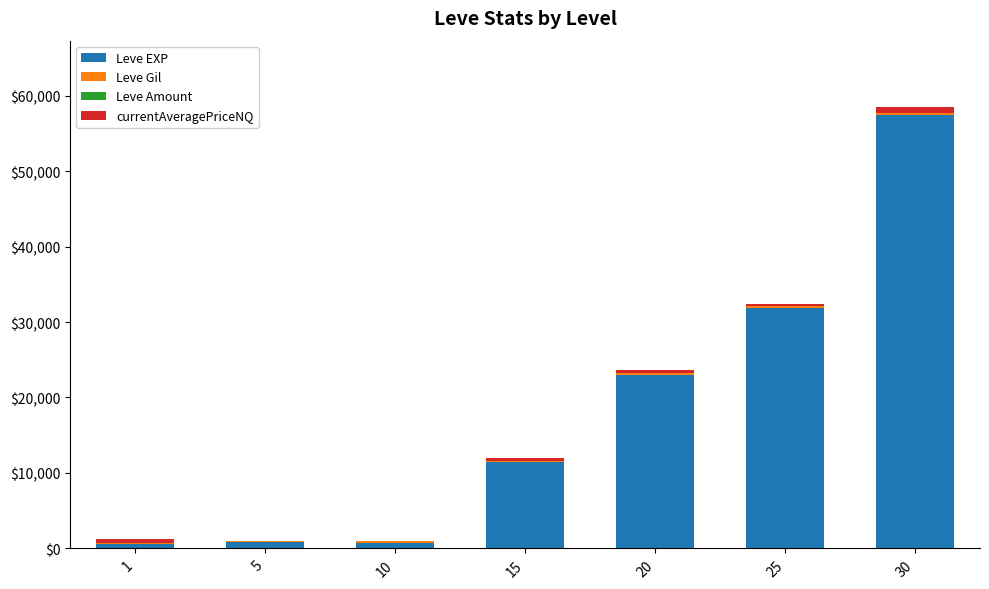

At which category is the sum across all series the highest?

30